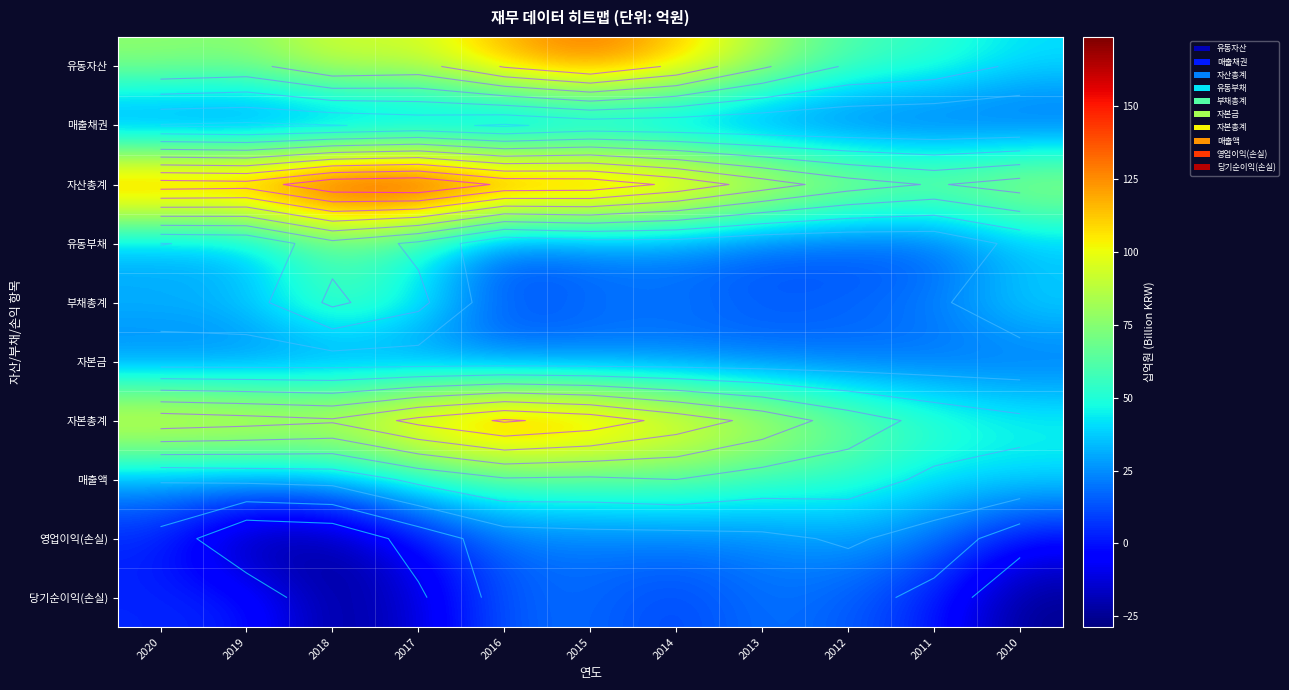

How many data points in 매출액 are less than 49?

5